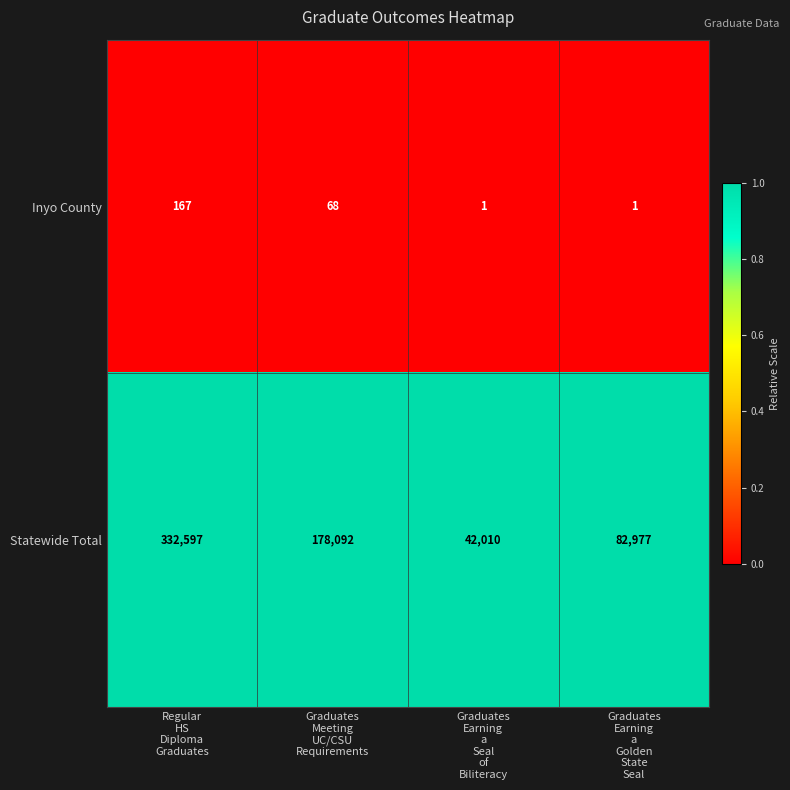

Count the number of data series in this chart.

2